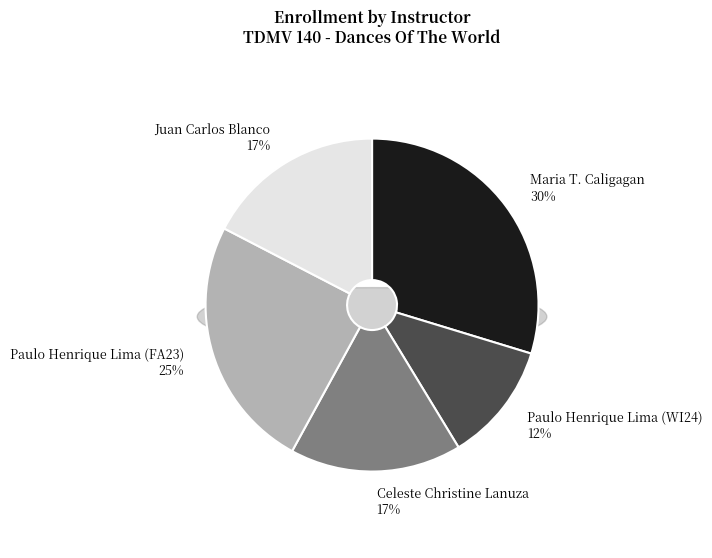

Which slice is the largest?

Maria T. Caligagan